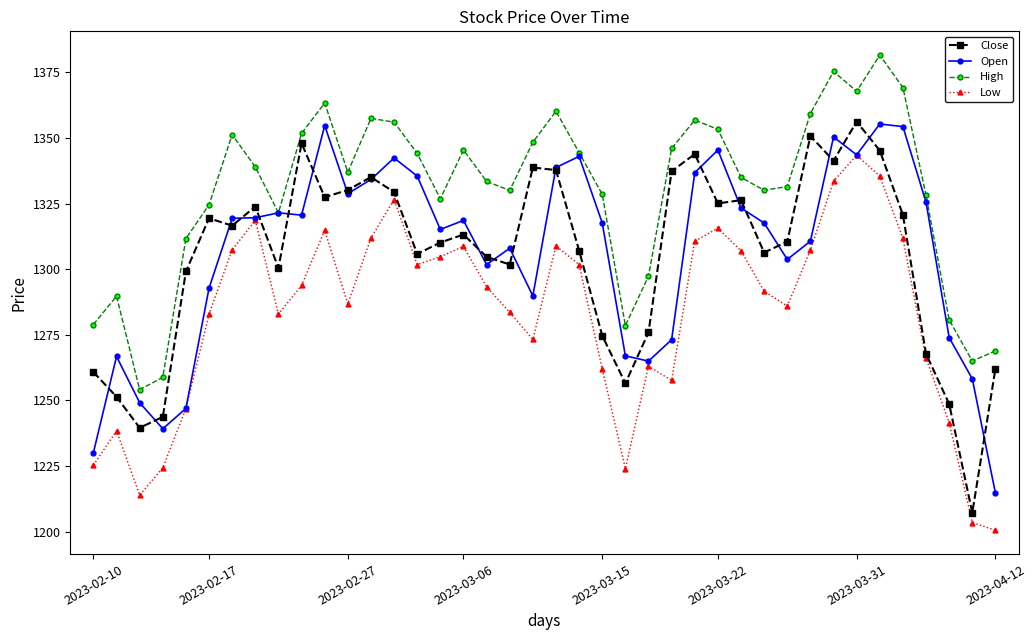

True or false: Close has more than 0 points higher than both neighbors.

True